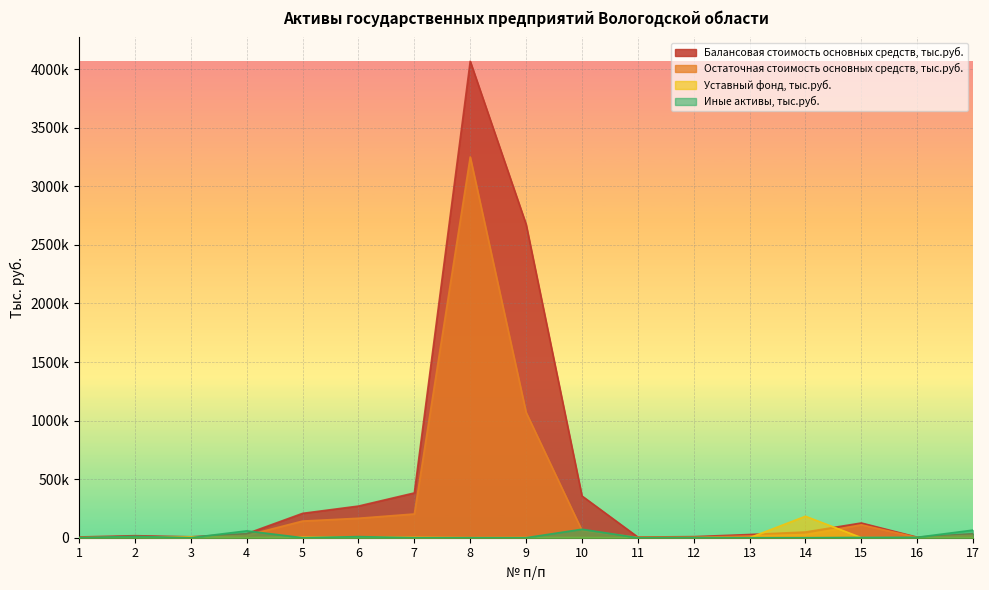

At which category does the chart reach its peak across all series?

8